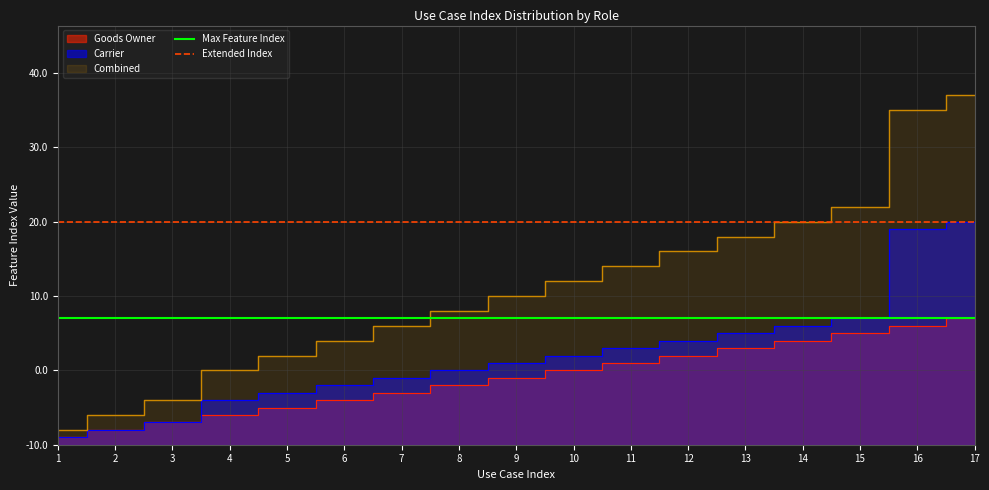

Is it true that Extended Index equals 6 at 1?

False